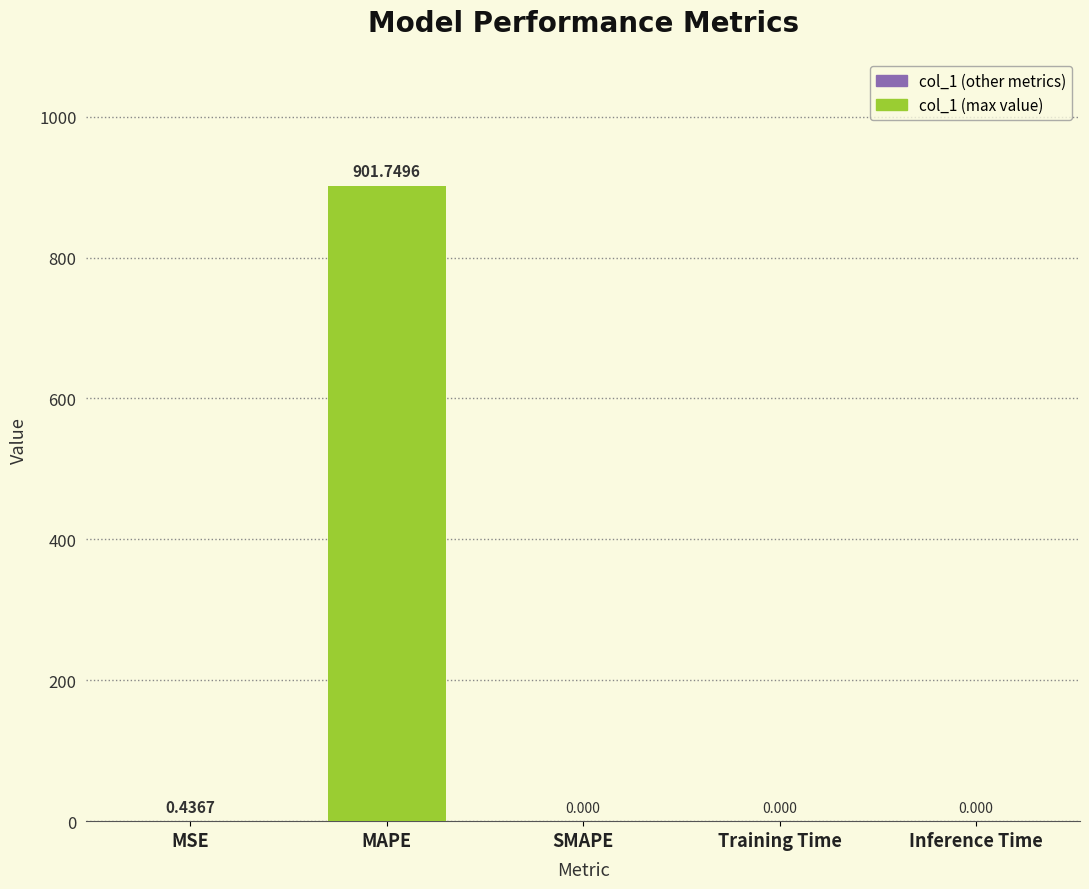

Between MAPE and MSE, which is larger?

MAPE